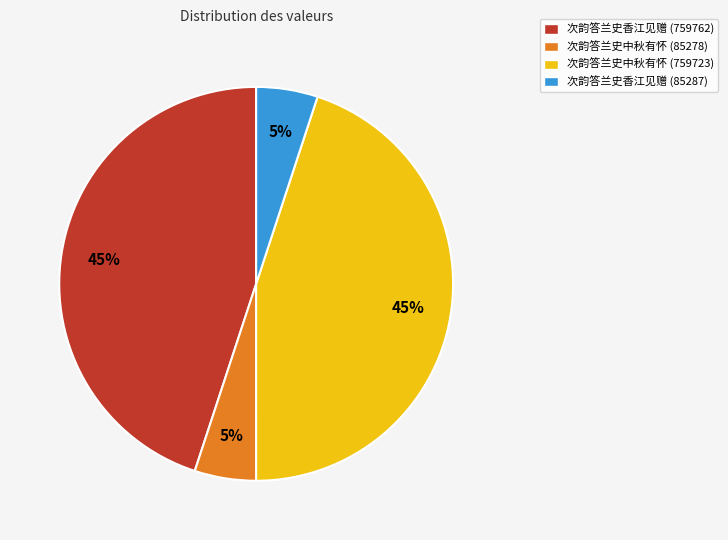

True or false: 次韵答兰史香江见赠 (759762) accounts for 33% of the total.

False